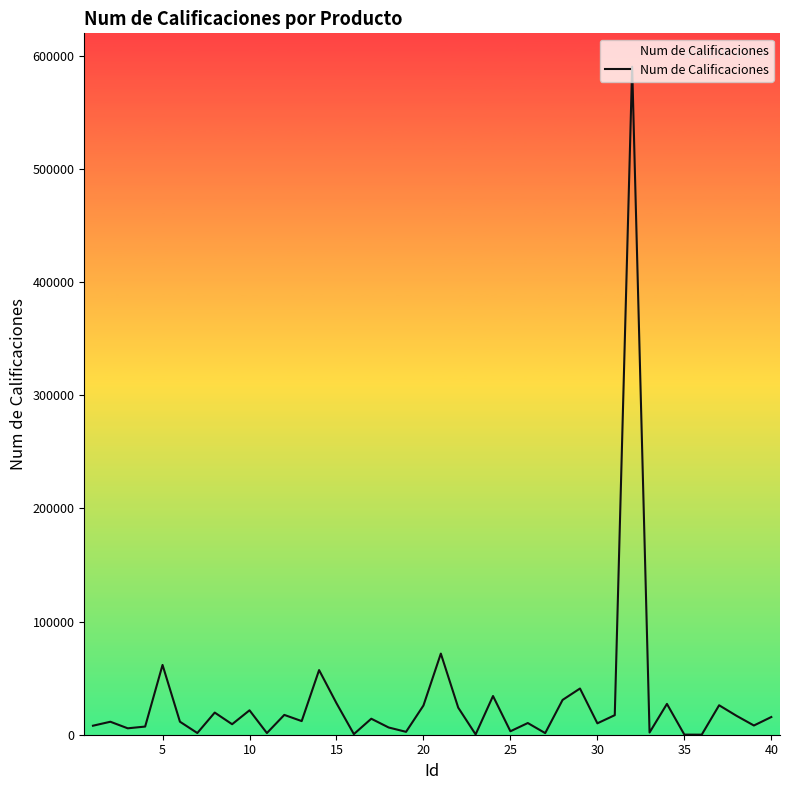

What is the greatest value displayed?

590463